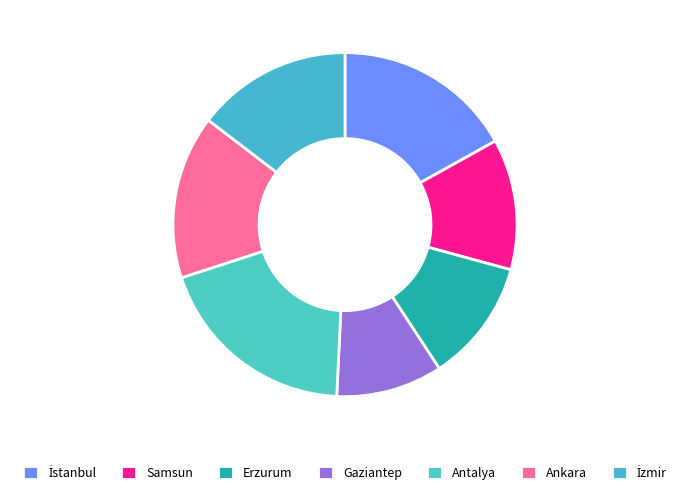

Which slice is the largest?

Antalya